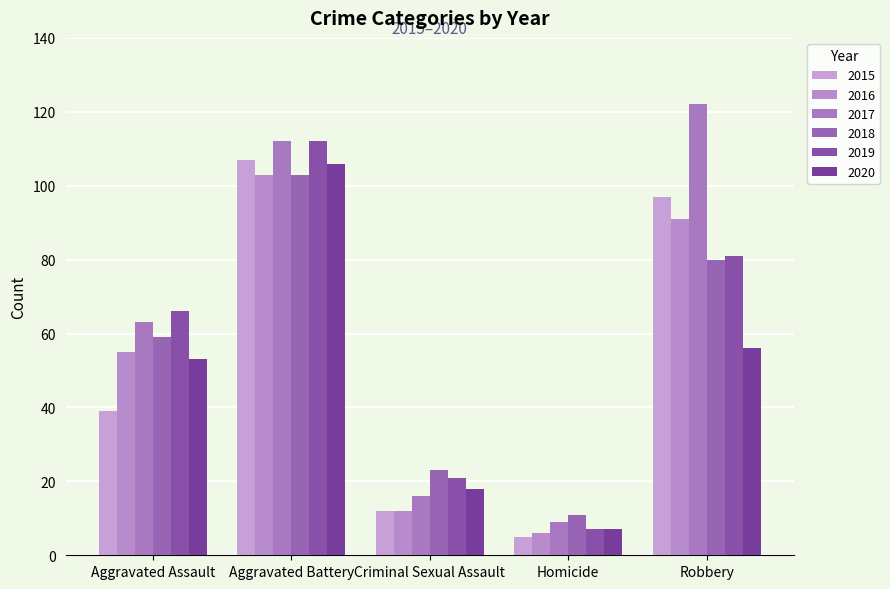

At which label does 2017 first exceed 63?

Aggravated Battery